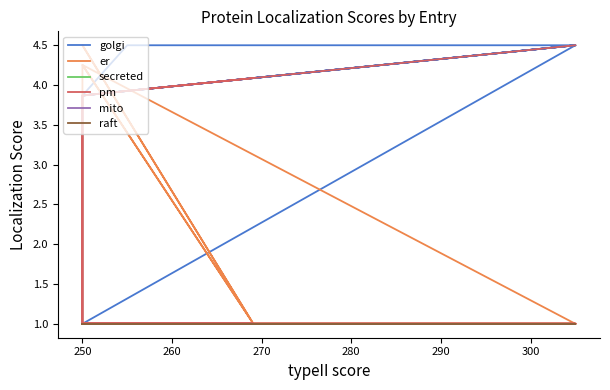

How many lines are shown in the chart?

6